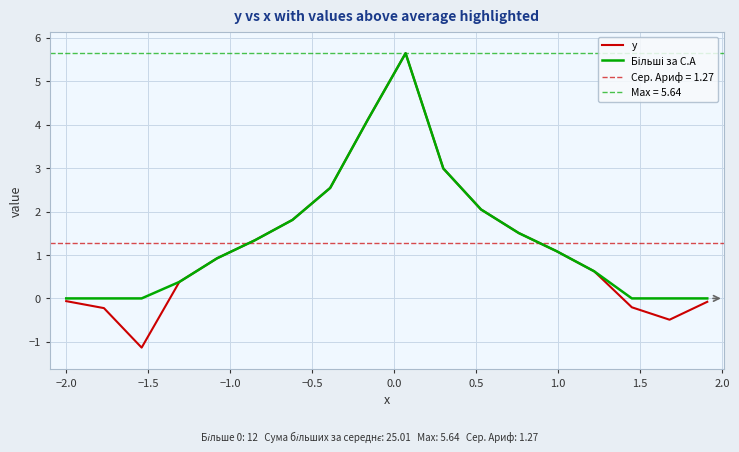

What is the value of the Більші за С.А point at the 15th from the left?

0.6